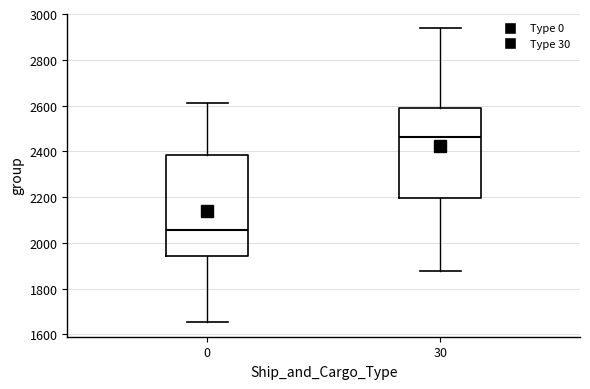

Which box's median line is the lowest?

0